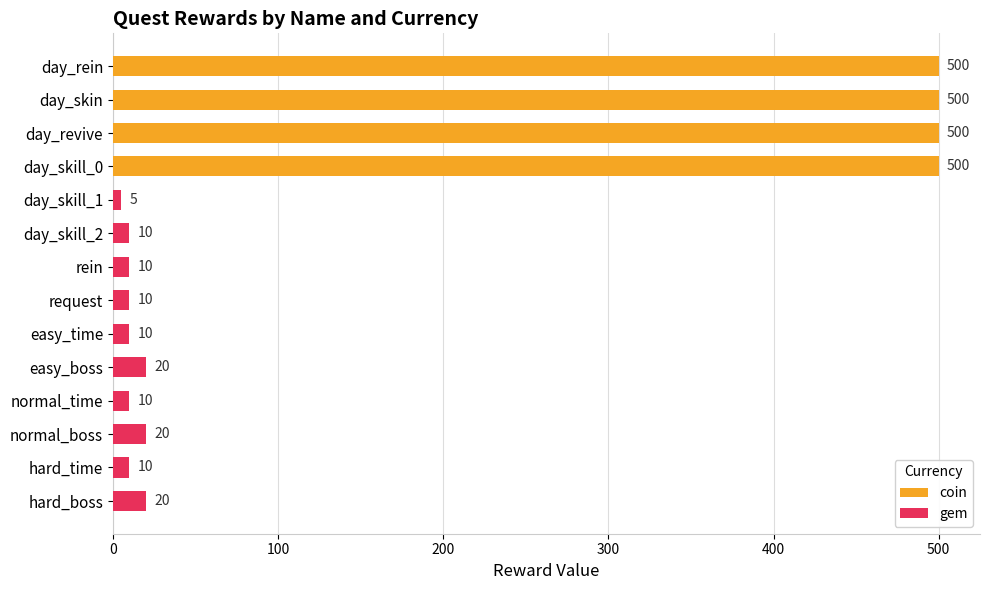

What are all the series names shown in the legend?

coin, gem